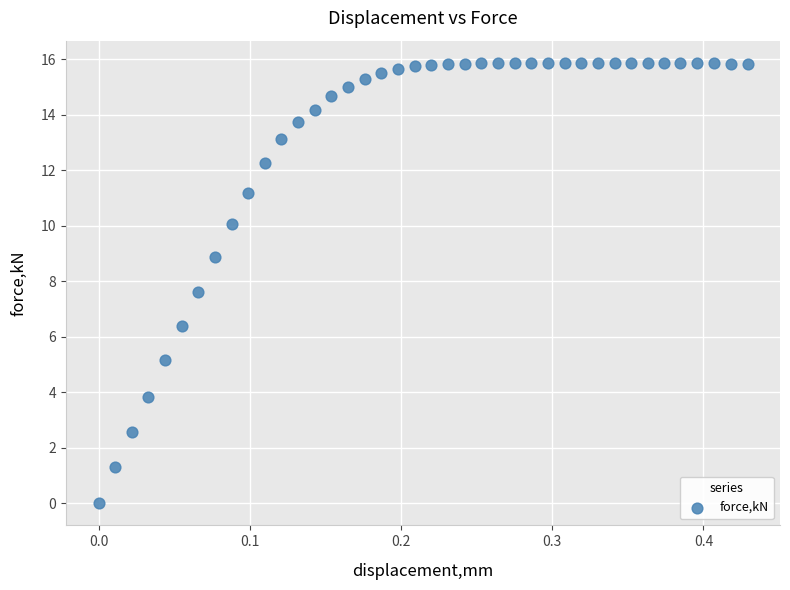

What is the range of Y values (max minus min)?

15.9